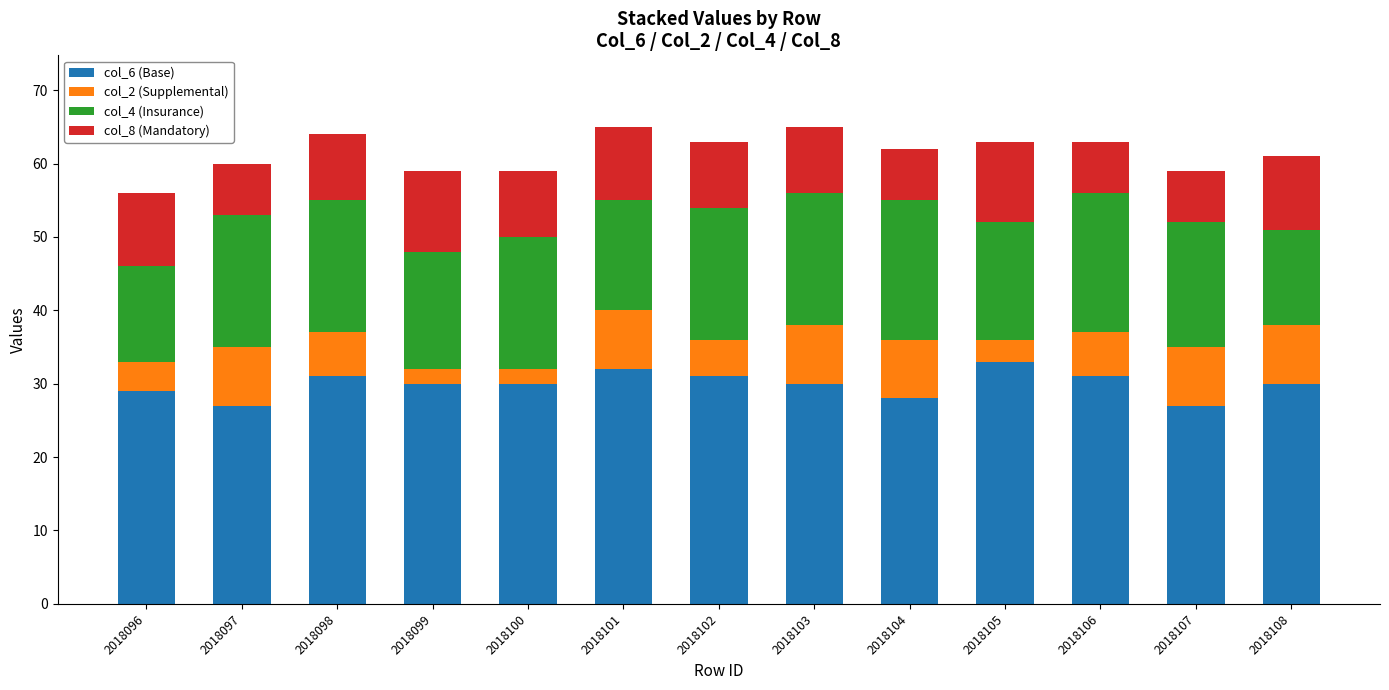

Is it true that col_6 (Base) equals 33 at 2018105?

True